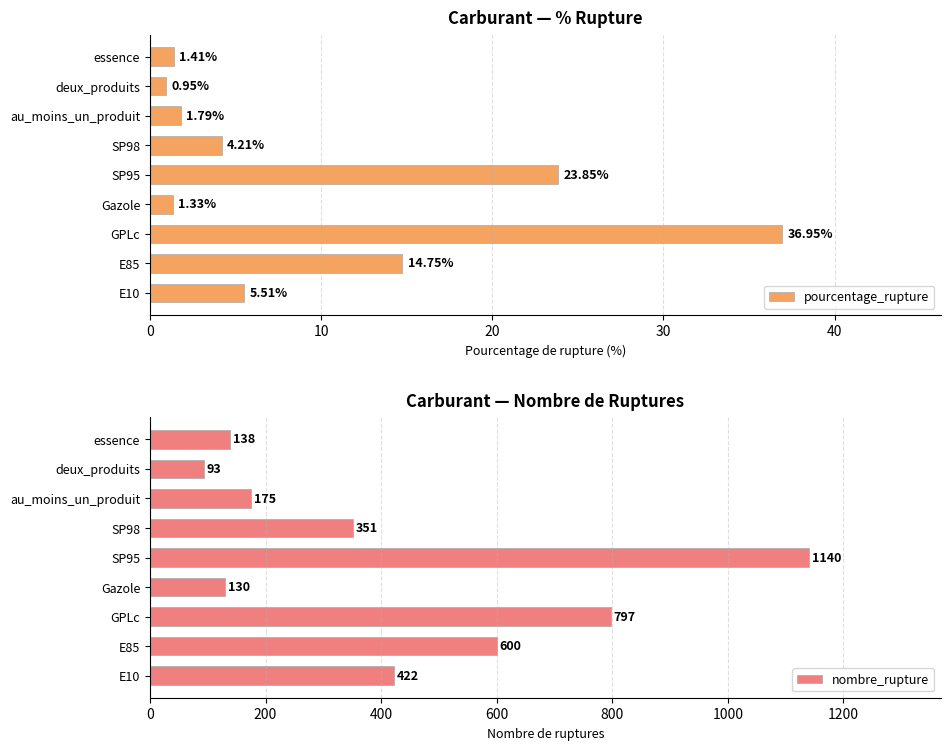

What is the value of the nombre_rupture bar at the 3rd from the left?

797.0